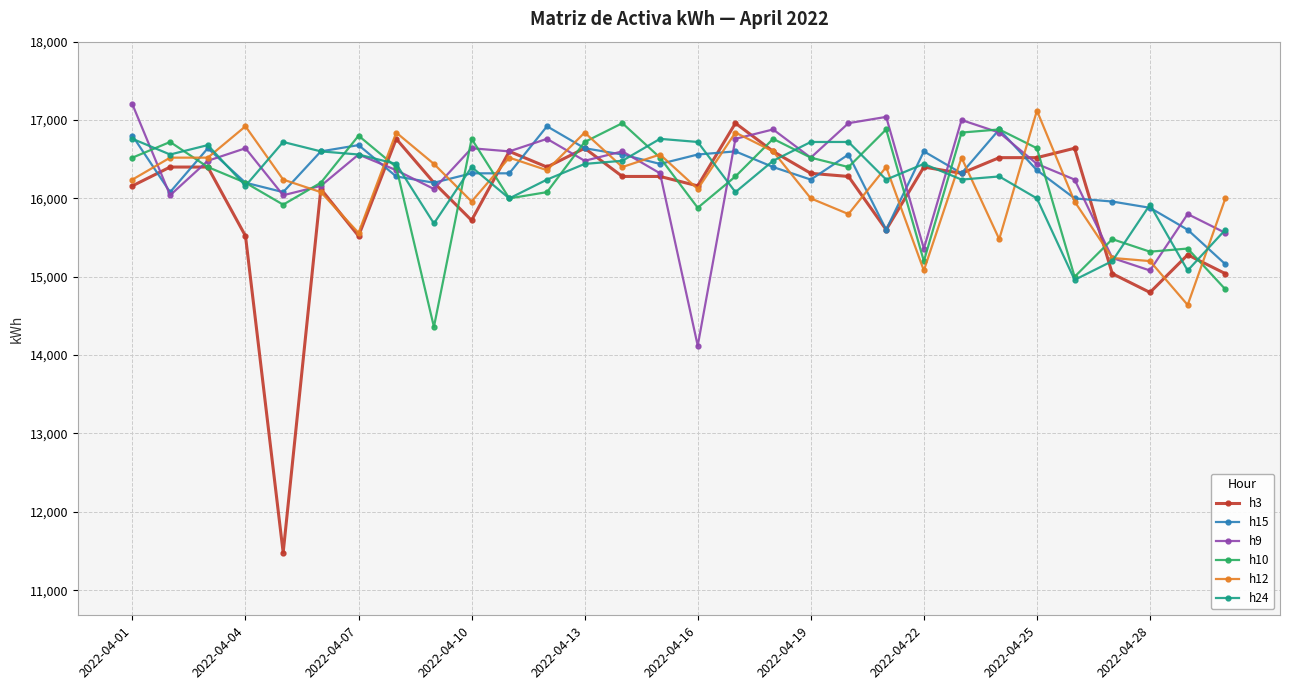

What is the value of the h15 point at the 29th from the left?

15600